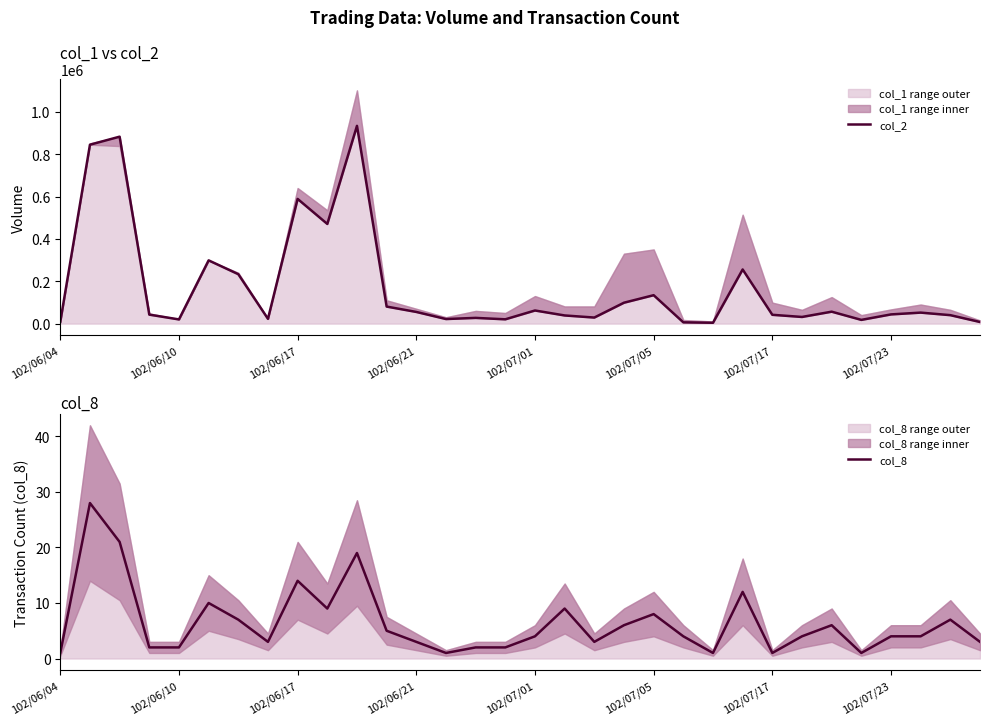

Between 14 and 21, which series saw the biggest shift?

col_2